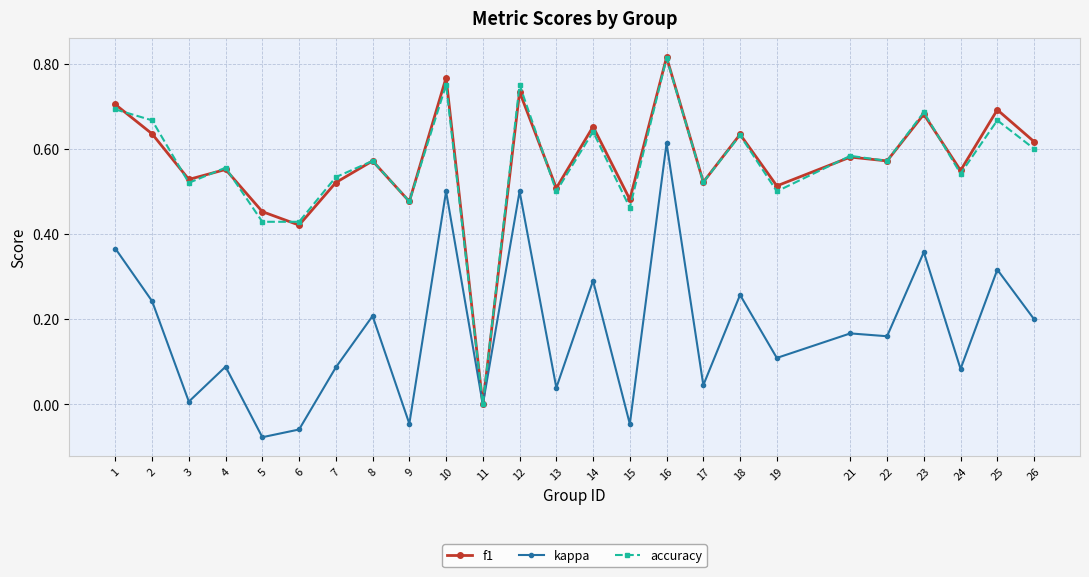

At which category does kappa reach its first local valley?

3